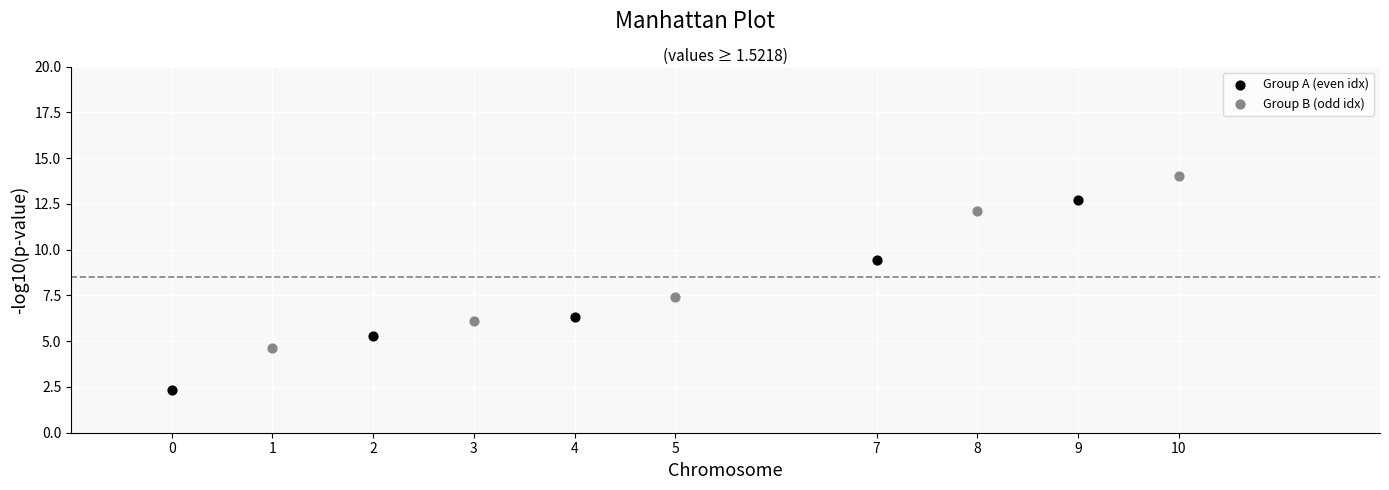

Which series has the widest spread of Y values?

Group A (even idx)